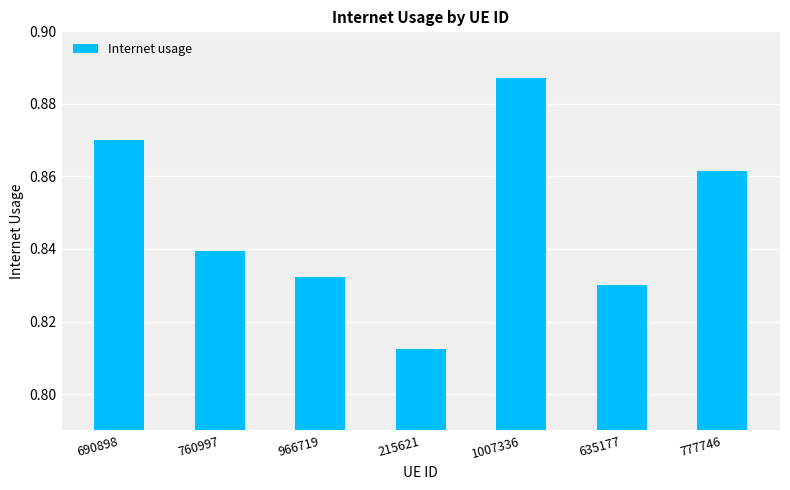

Between 690898 and 760997, which is larger?

690898